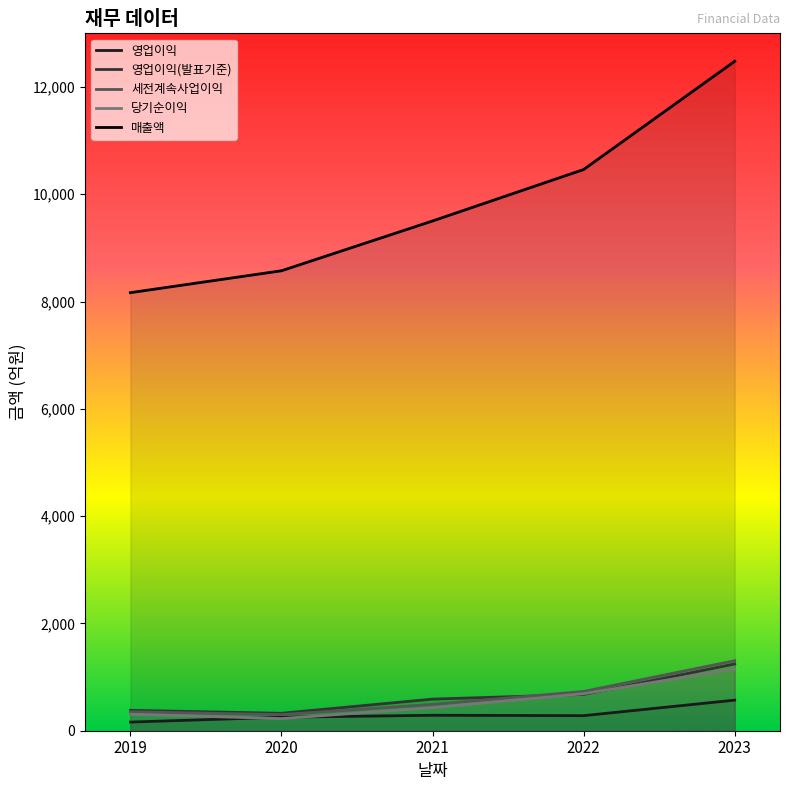

The 영업이익(발표기준) series shows 210 at 2020. True or false?

False